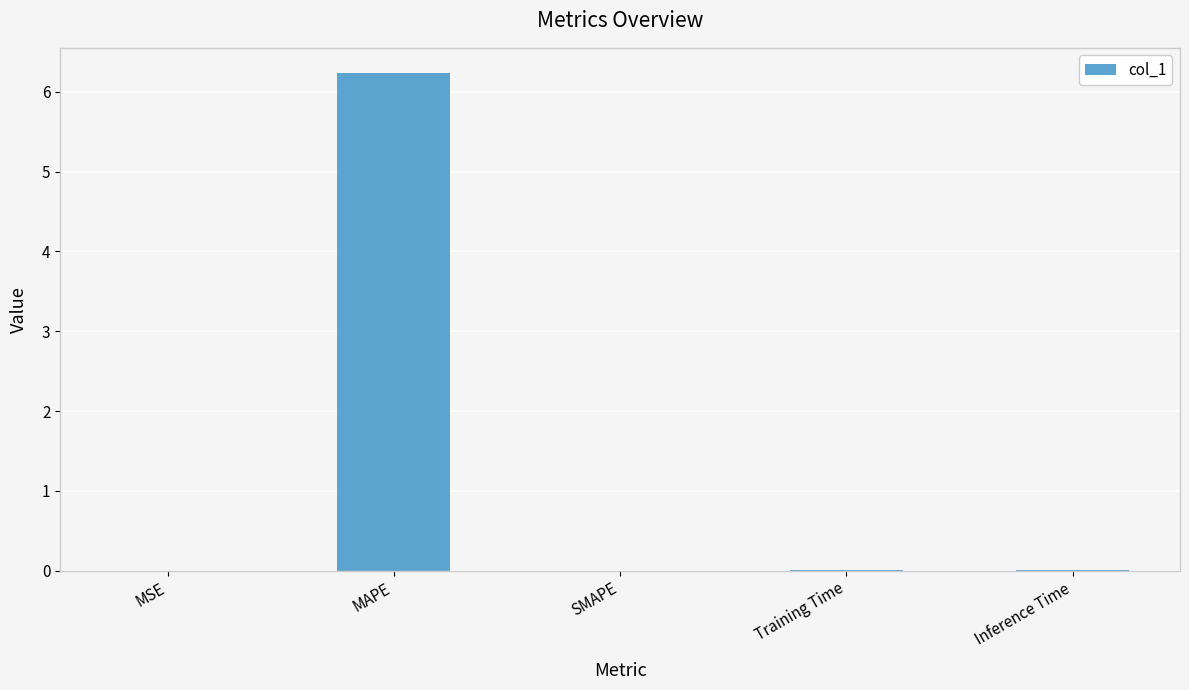

What is the average value?

1.2